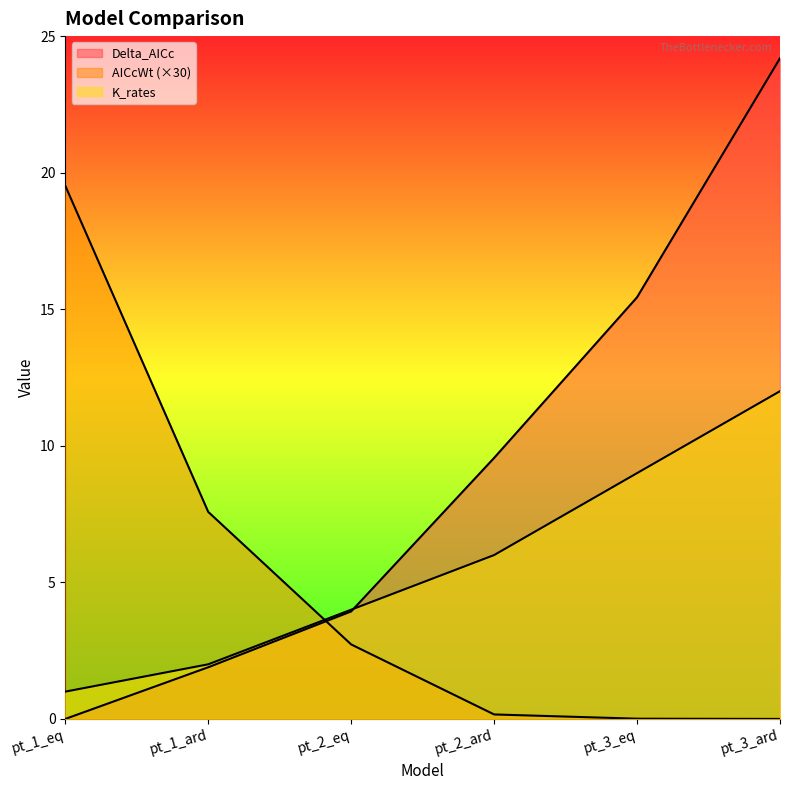

What is the label of the 5th point from the left?

pt_3_eq